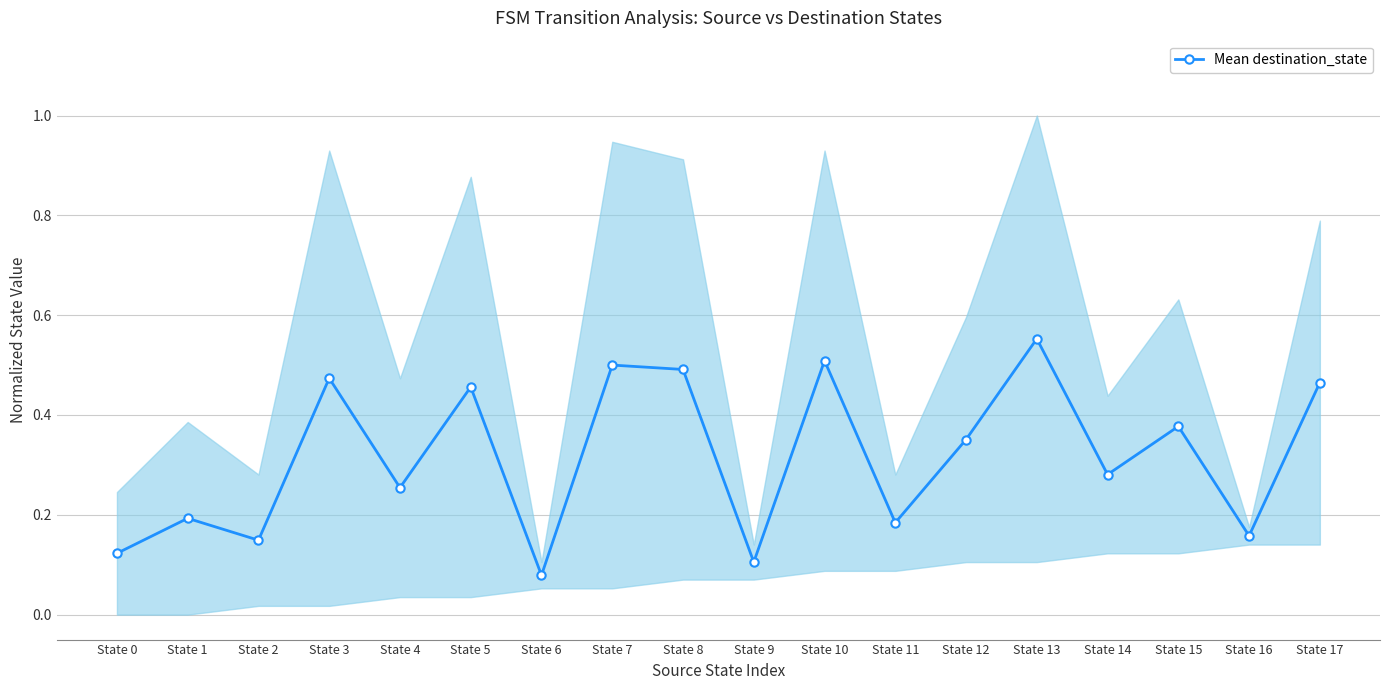

What is the smallest value displayed?

0.1